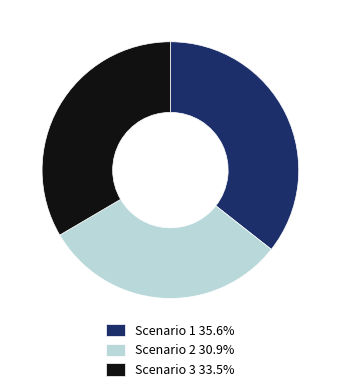

What is the ratio of the value at Scenario 2 to the value at Scenario 1?

0.9